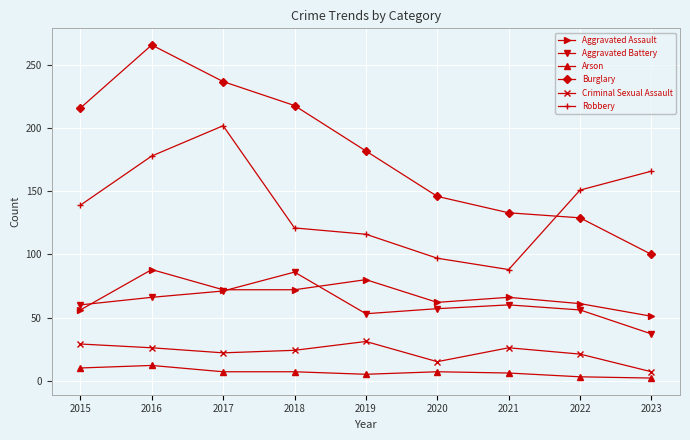

At which category does Aggravated Battery reach its first local peak?

2018